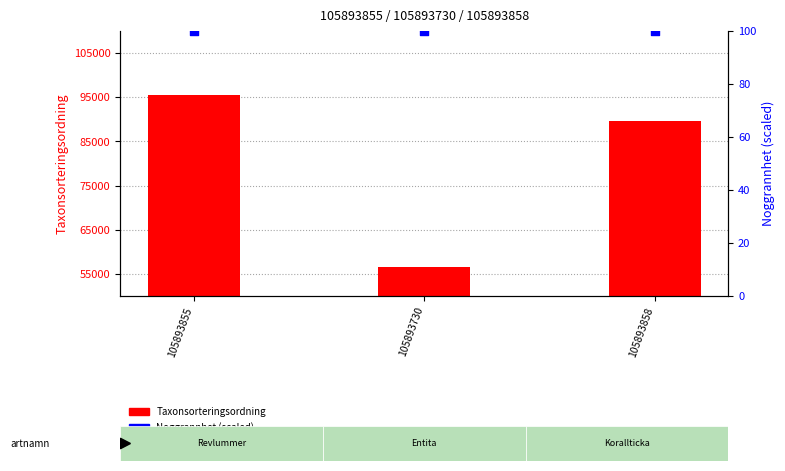

At which category is the sum across all series the highest?

105893855